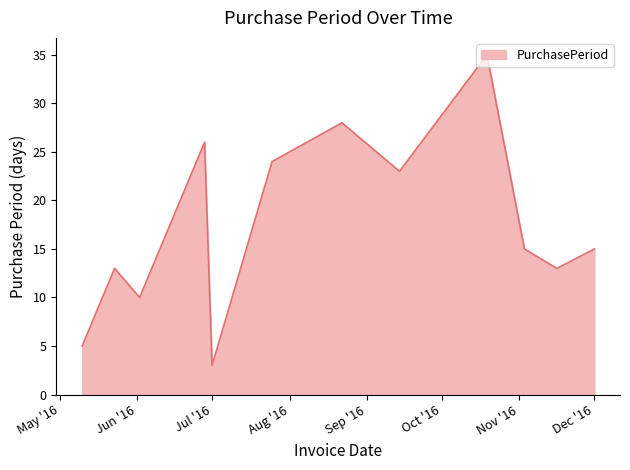

What is the greatest value displayed?

35